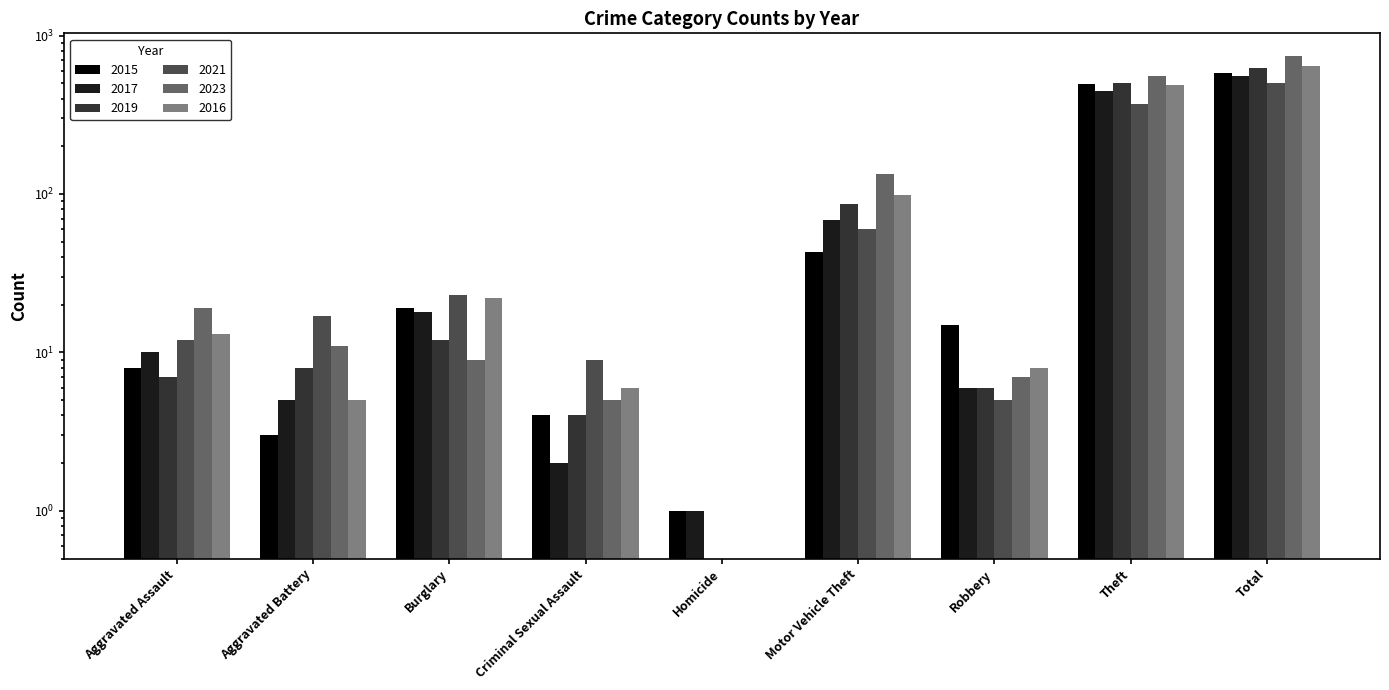

What are all the series names shown in the legend?

2015, 2017, 2019, 2021, 2023, 2016